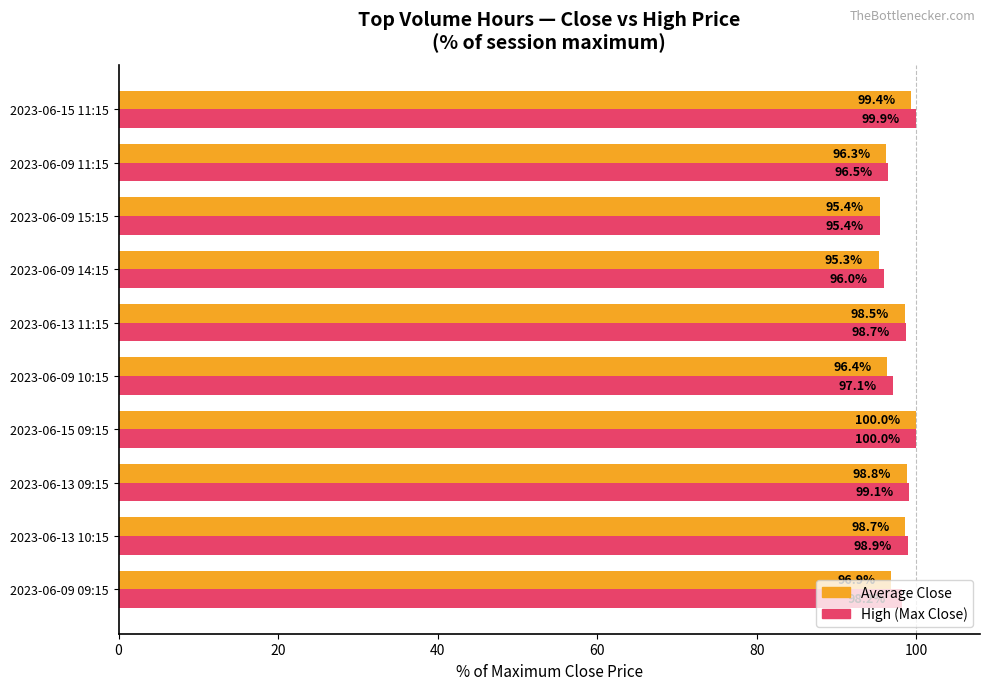

What is the difference between the maximum and minimum values in the Average Close series?

4.6